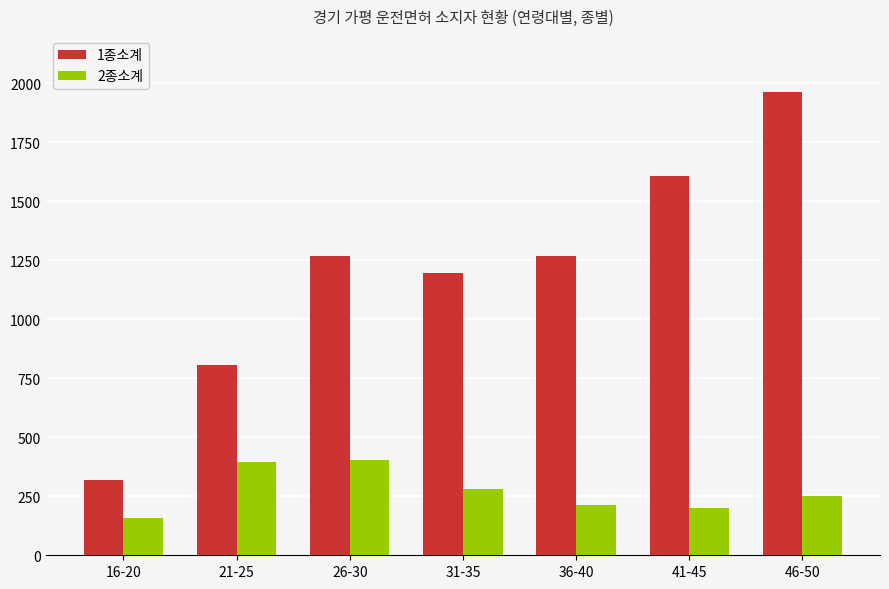

The 1종소계 series shows 1610 at 31-35. True or false?

False